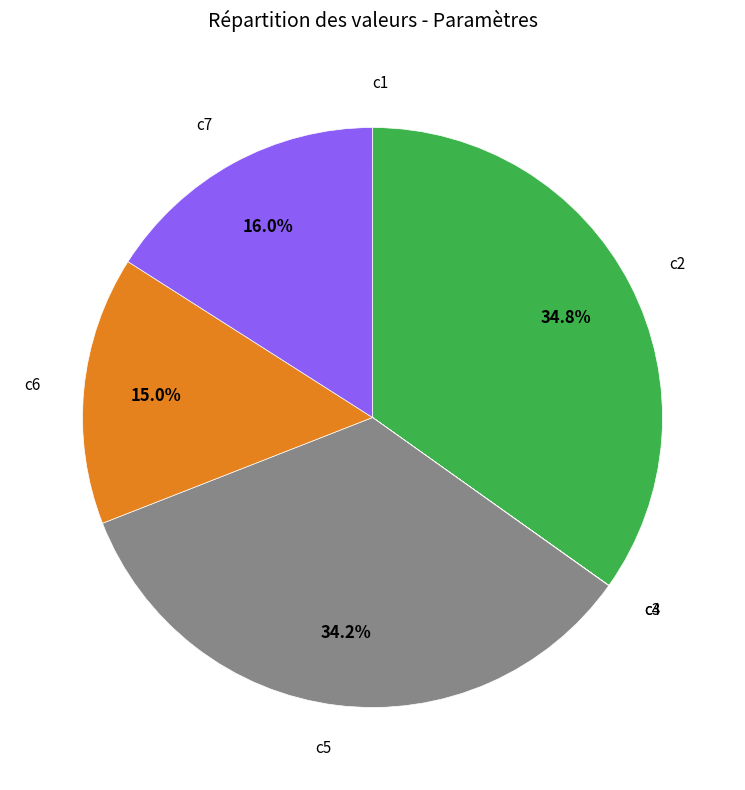

Does any single category account for the majority?

No